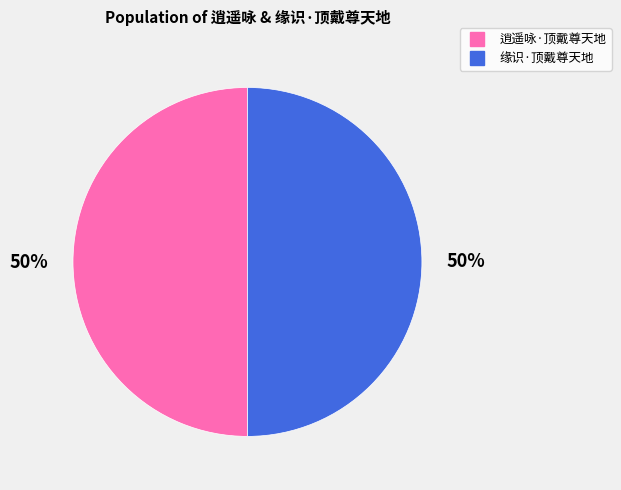

Approximately how many times larger is the value at 缘识·顶戴尊天地 compared to 逍遥咏·顶戴尊天地?

1.0